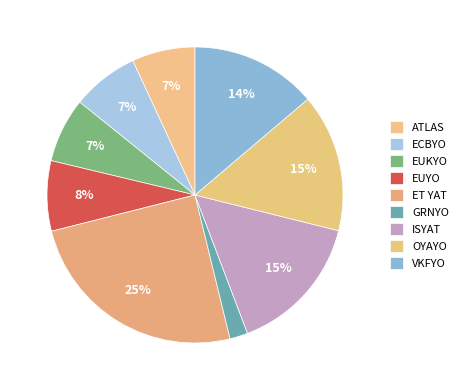

To the nearest percent, what portion does ET YAT represent?

25%